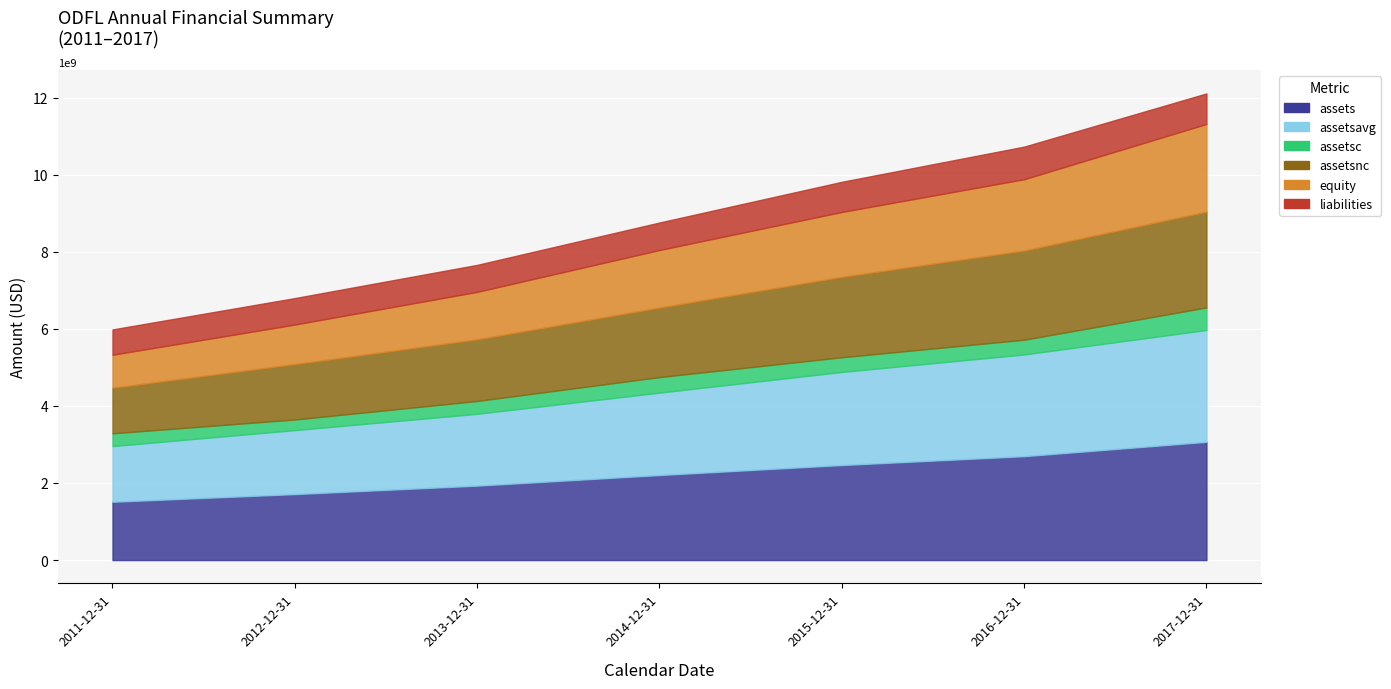

What is the difference between the highest and lowest values at 2012-12-31?

1437486000